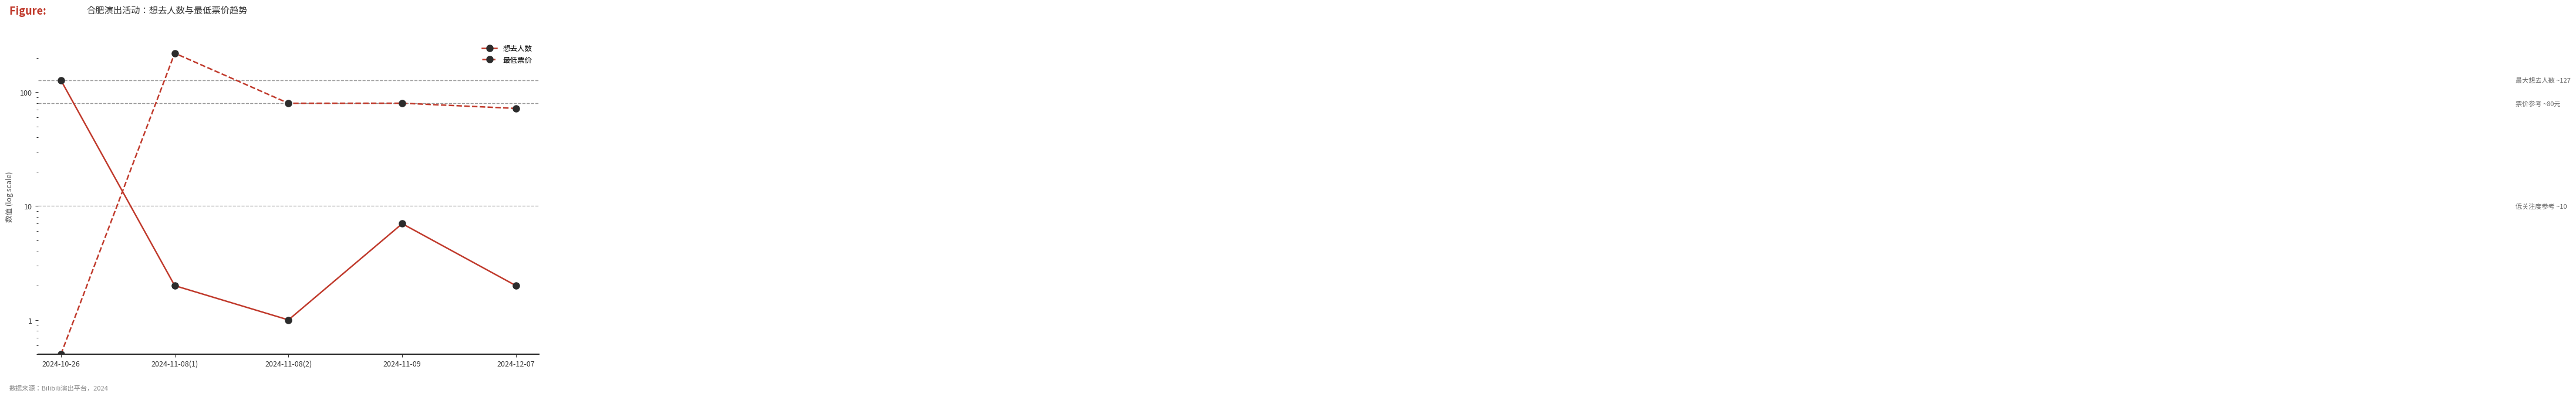

The value of 想去人数 at 2024-11-08(1) is 0.8. True or false?

False